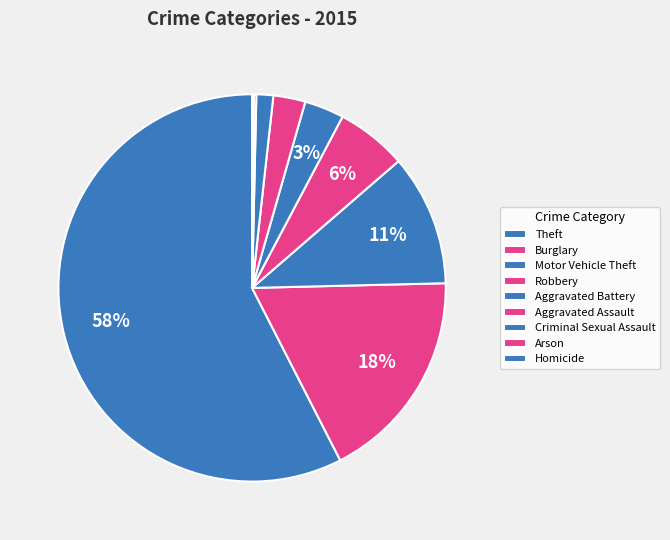

The Motor Vehicle Theft slice represents 11% of the pie. True or false?

True